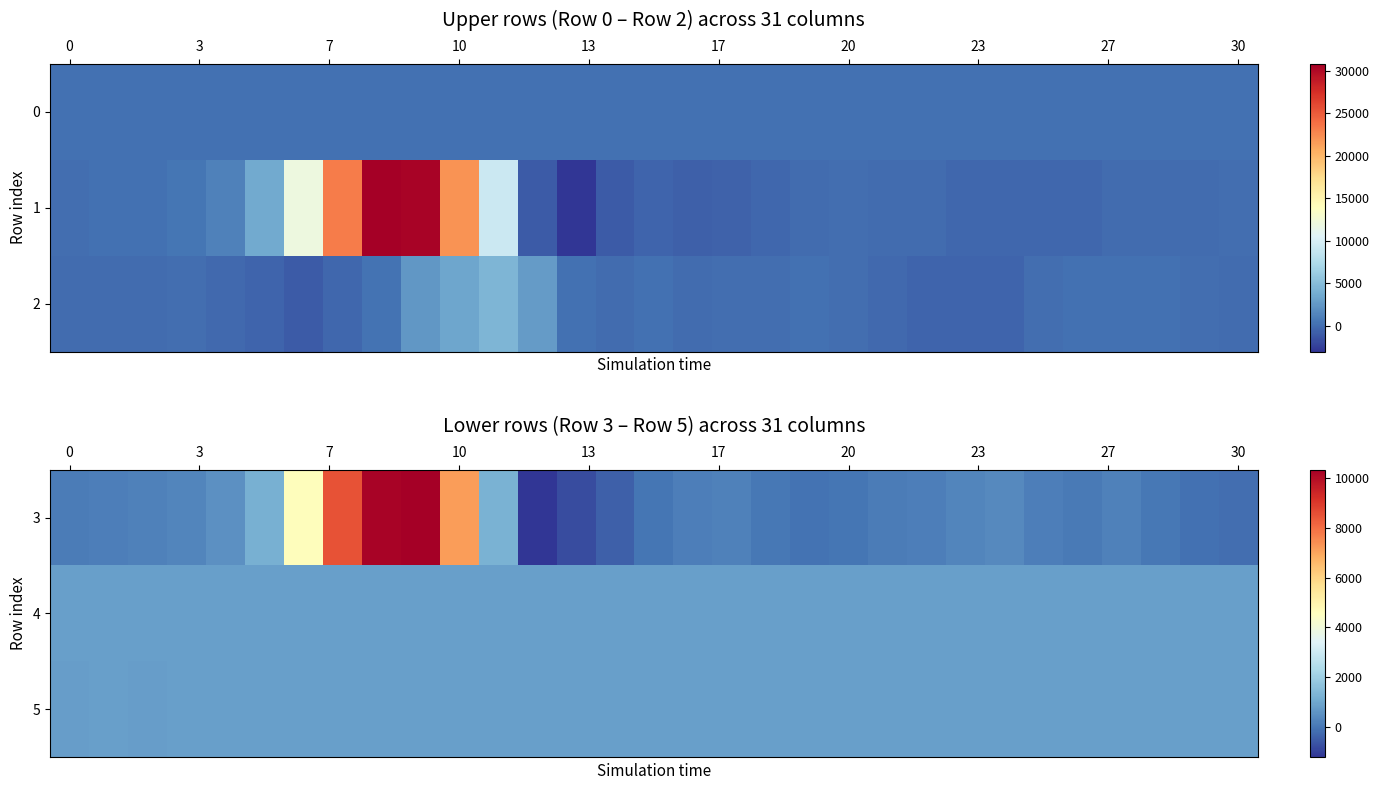

How many data points in 5 are above 816?

11